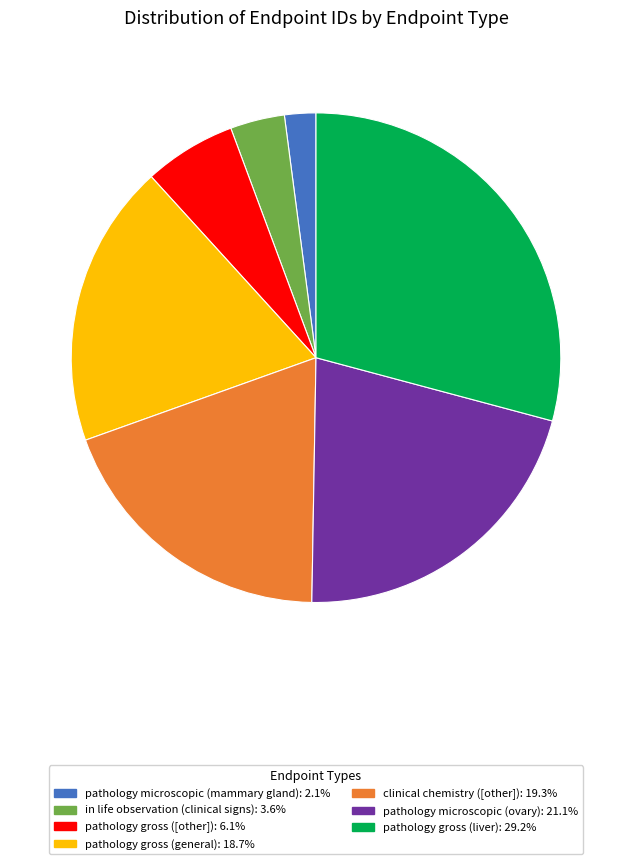

Is pathology gross (general): 18.7% the majority of the pie?

No